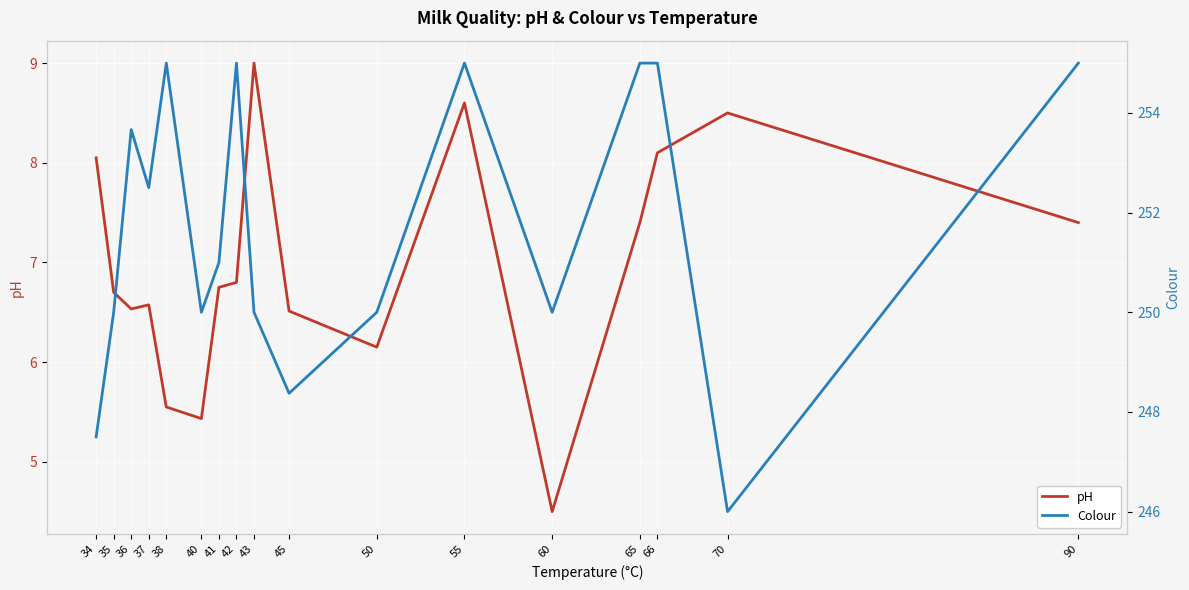

How many data points in pH are less than 6?

3